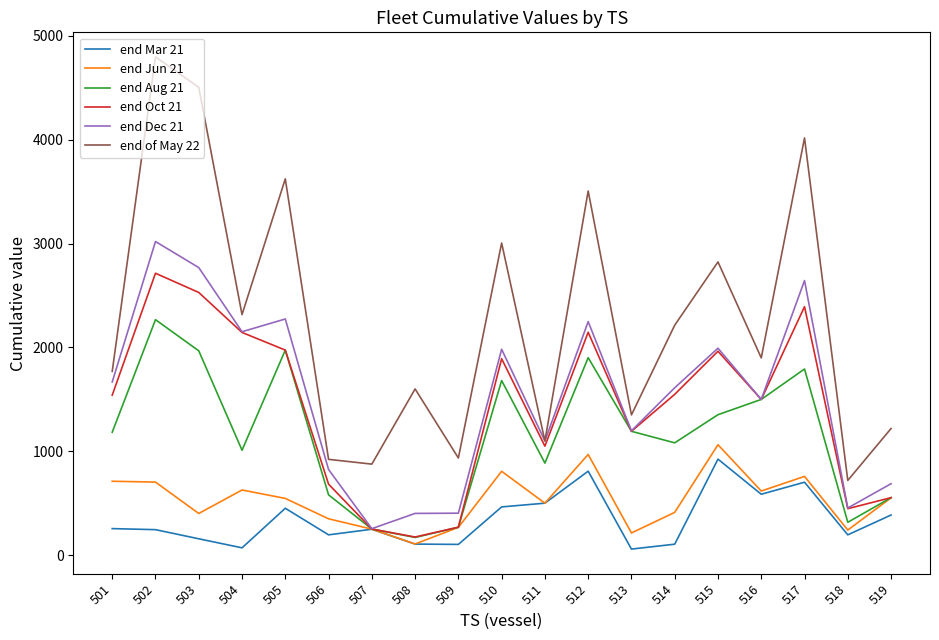

In end Mar 21, how many points are lower than both neighbors (excluding endpoints)?

6